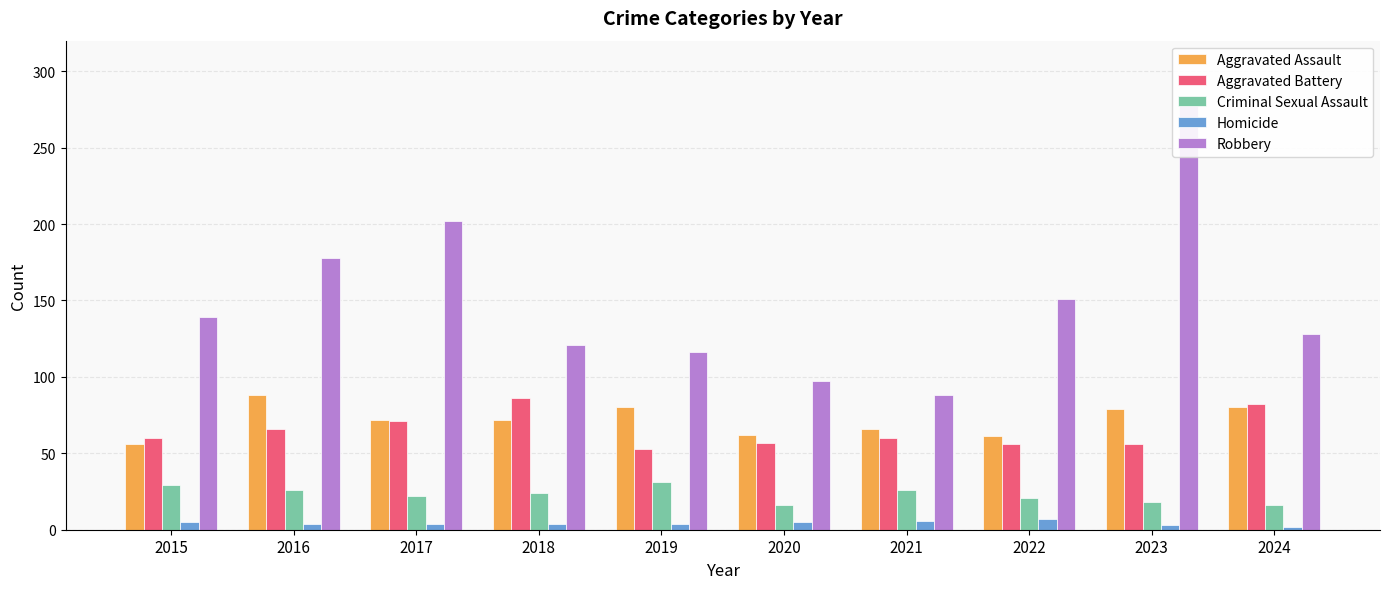

Which category has the lowest value in the Aggravated Battery series?

2019